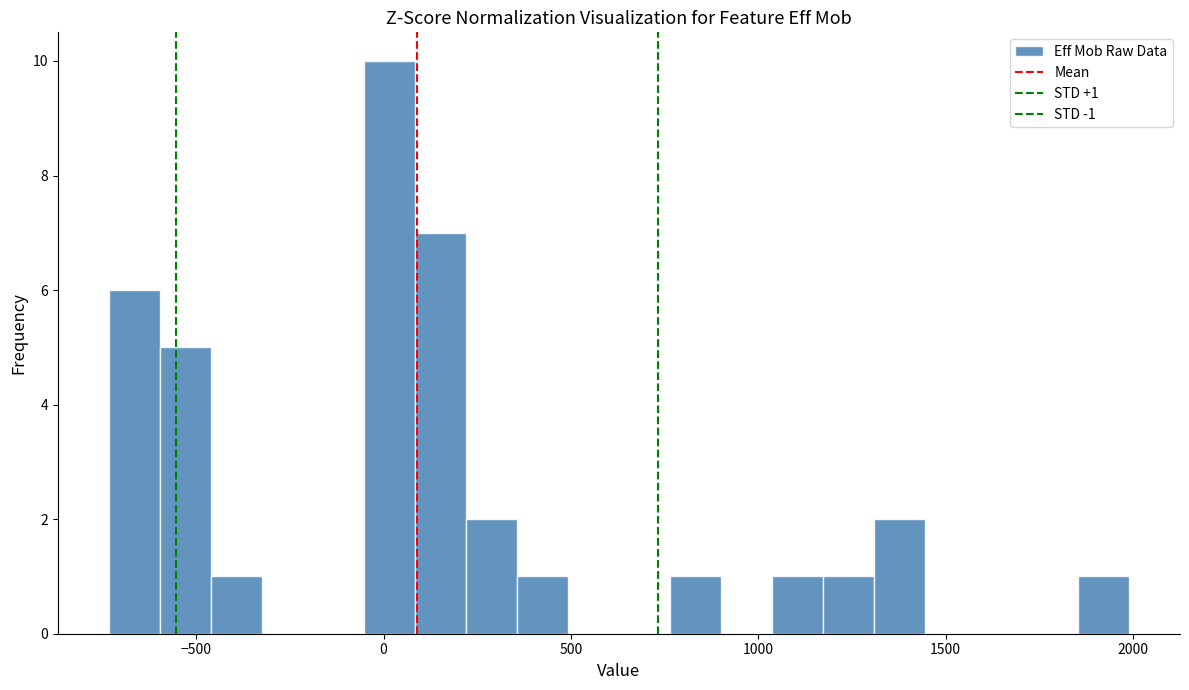

Read against the x-axis, roughly where is the centre of the tallest bar?

0